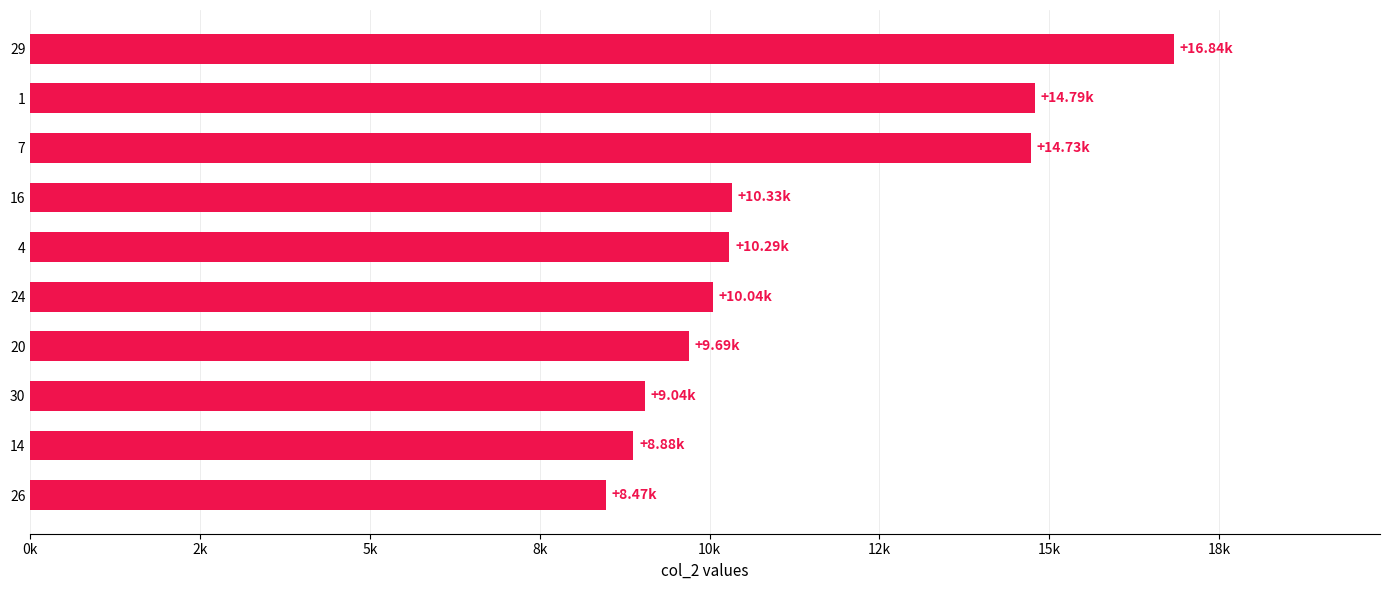

Are the bars horizontal?

Yes